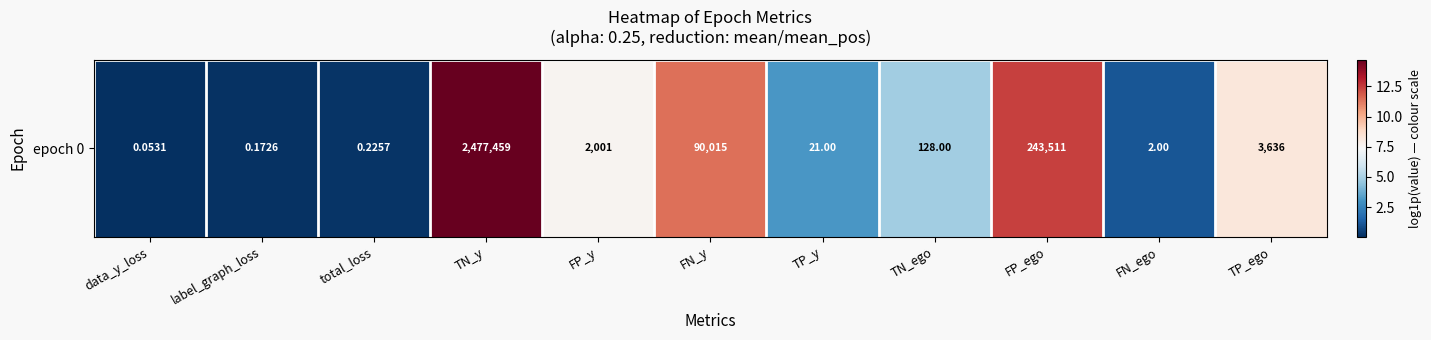

How many data points does each series have?

11